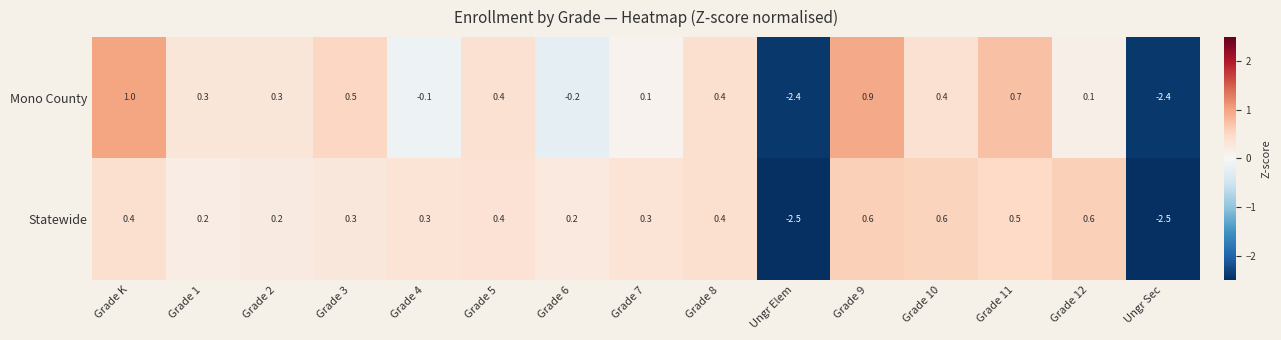

How many negative values does the Statewide series have?

2